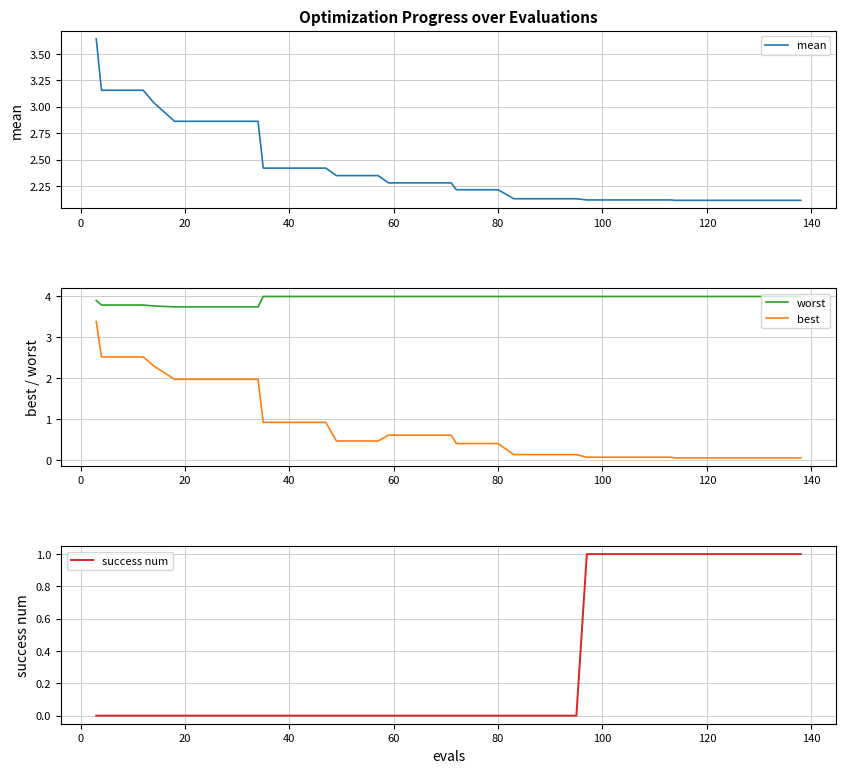

True or false: worst and best intersect in this chart.

False